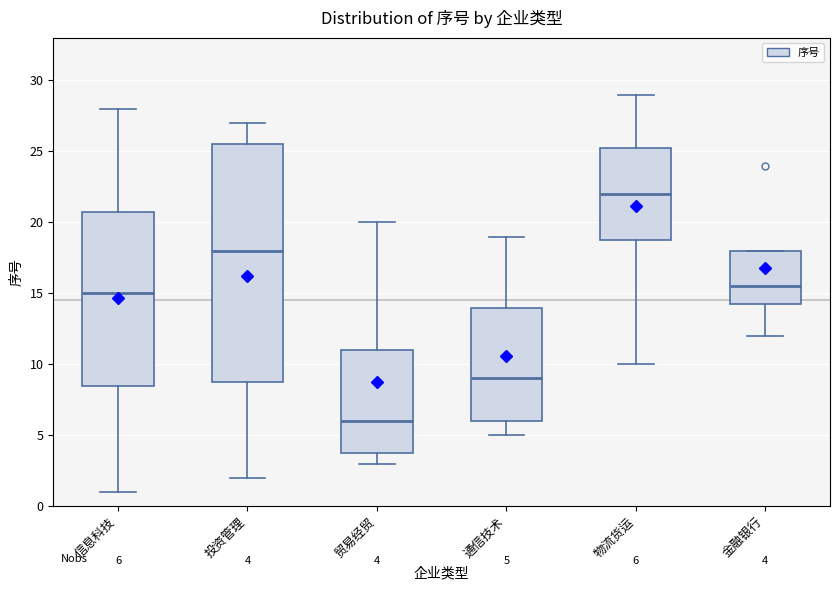

Comparing the boxes themselves (not the whiskers), which one is the tallest?

投资管理